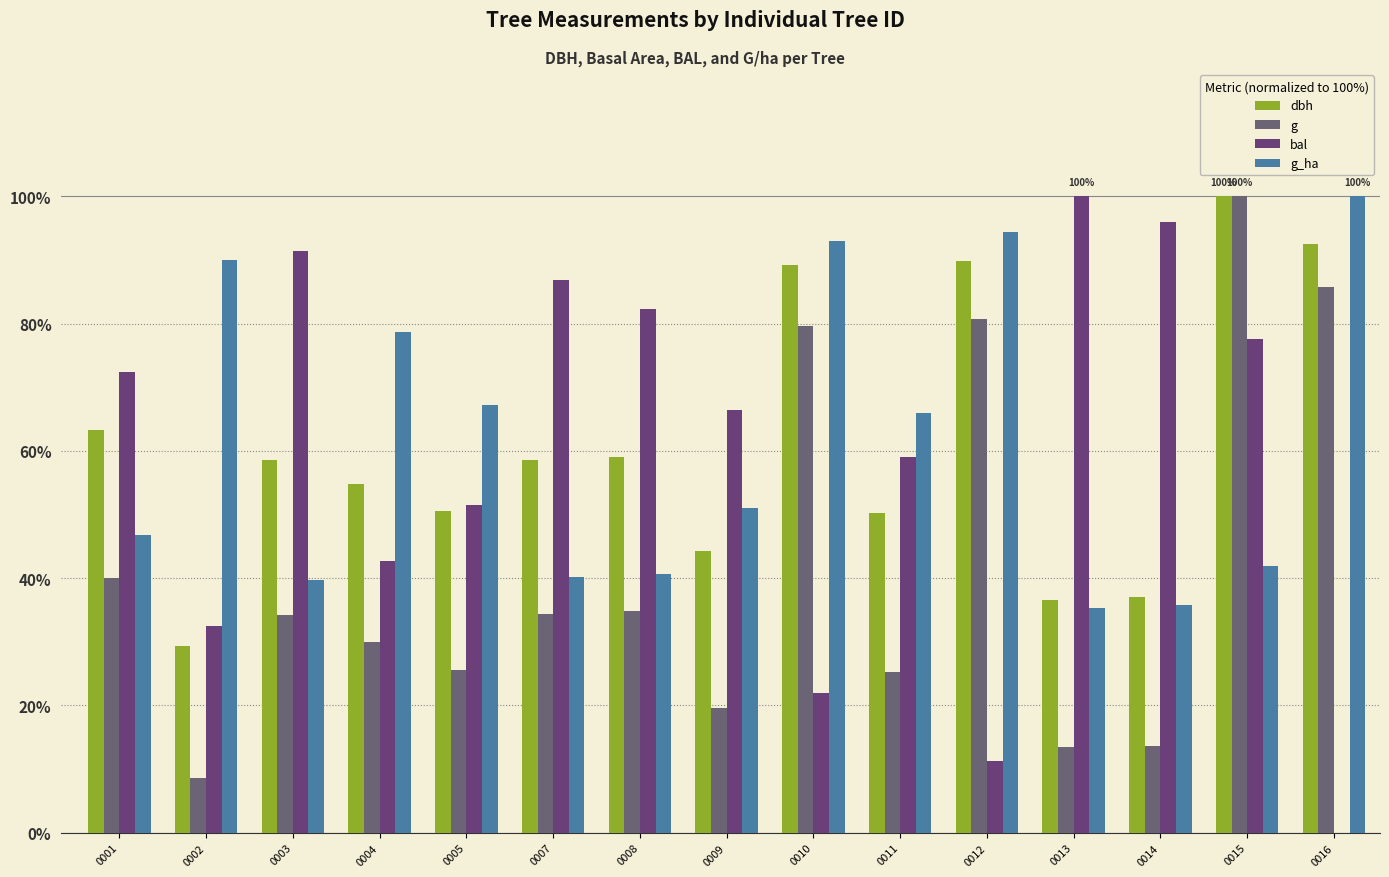

The bal series shows 129.3 at 0007. True or false?

False